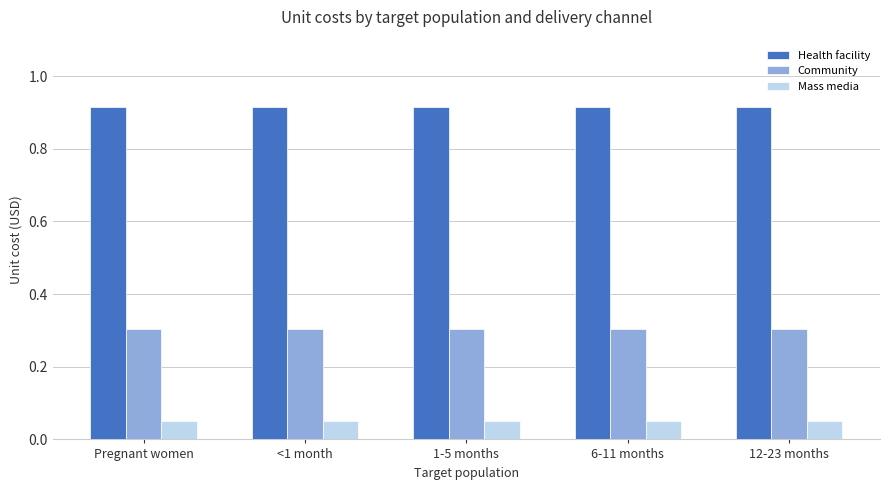

What is the minimum value for Community?

0.3